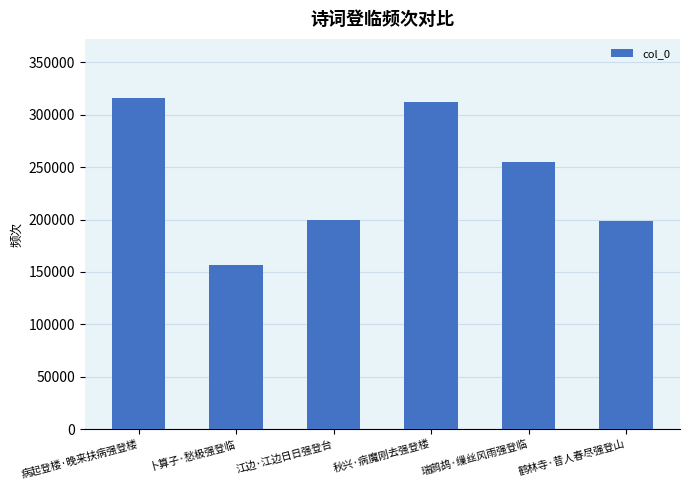

The value at 卜算子·愁极强登临 is 81287. True or false?

False